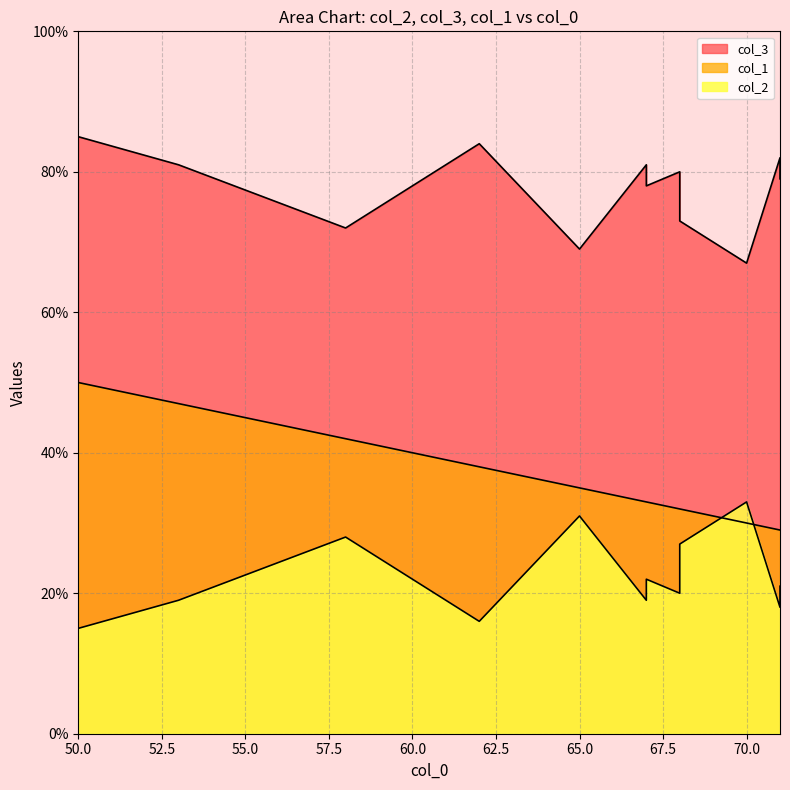

True or false: col_1 and col_3 intersect in this chart.

False